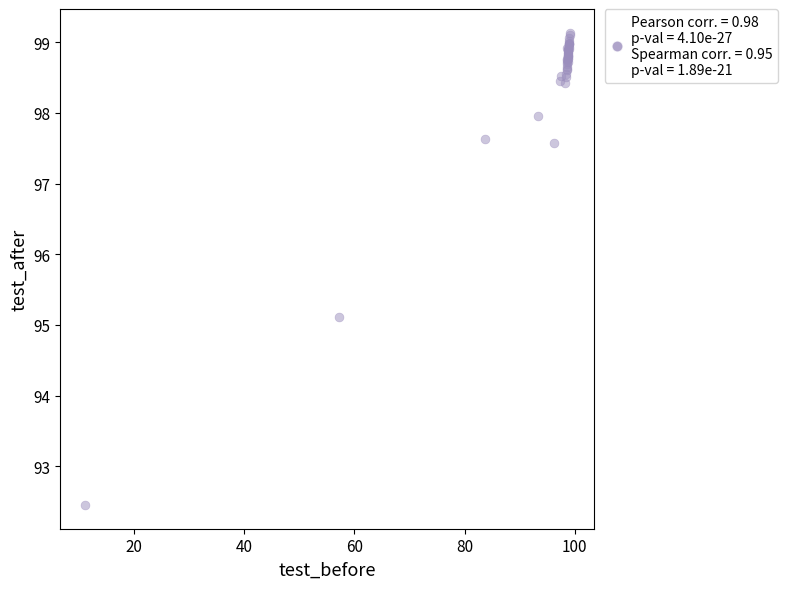

What Y value in the scatter plot is closest to 95?

95.1